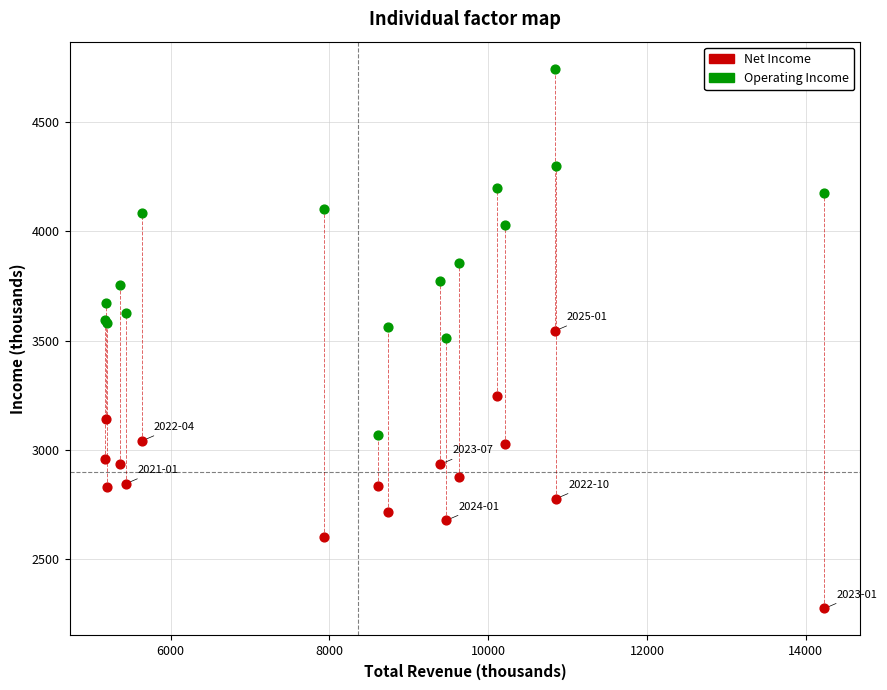

Which series has the widest spread of Y values?

Operating Income